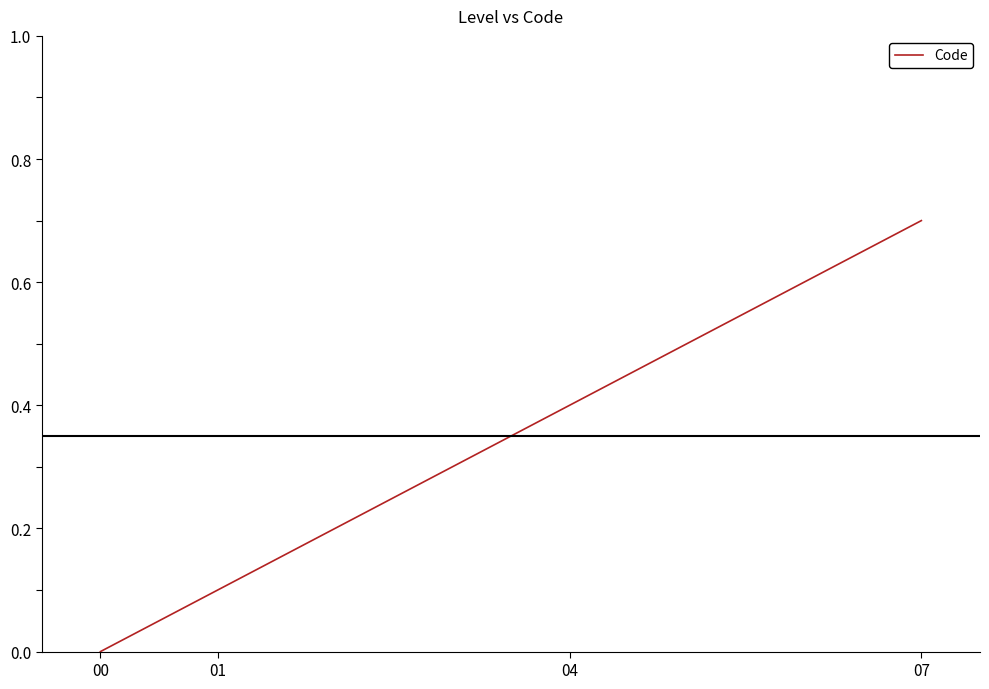

Does the chart have visible grid lines?

No